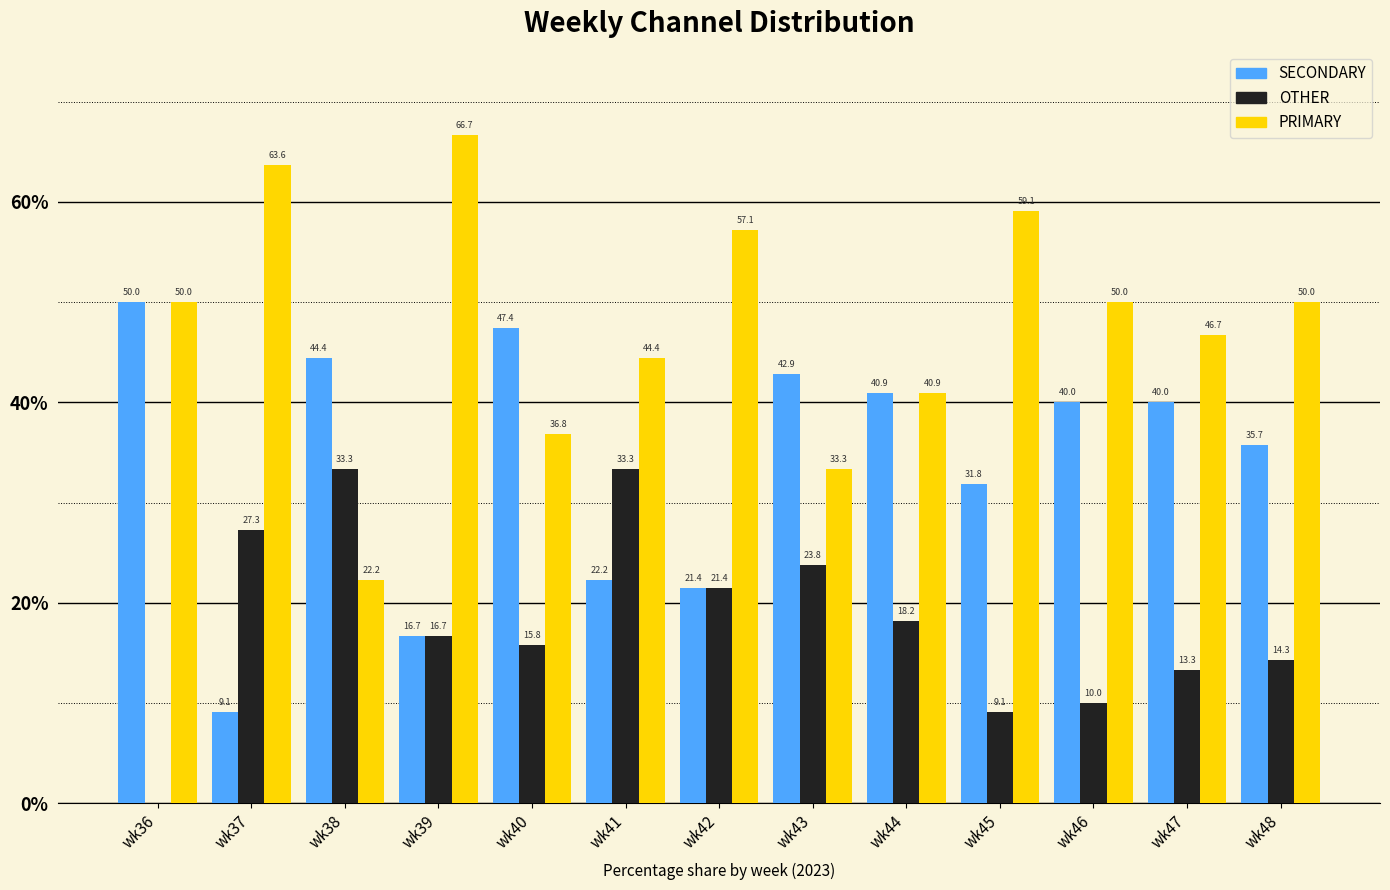

What are all the series names shown in the legend?

SECONDARY, OTHER, PRIMARY